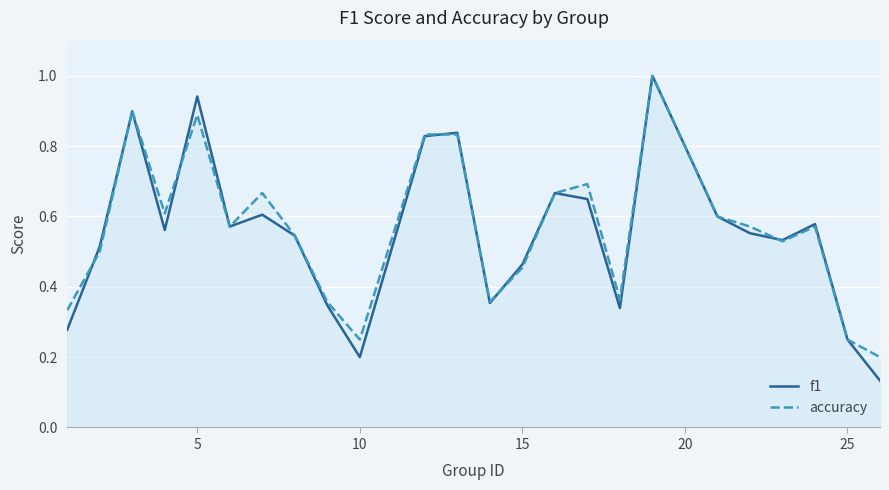

The f1 series shows 0.3 at 15. True or false?

False